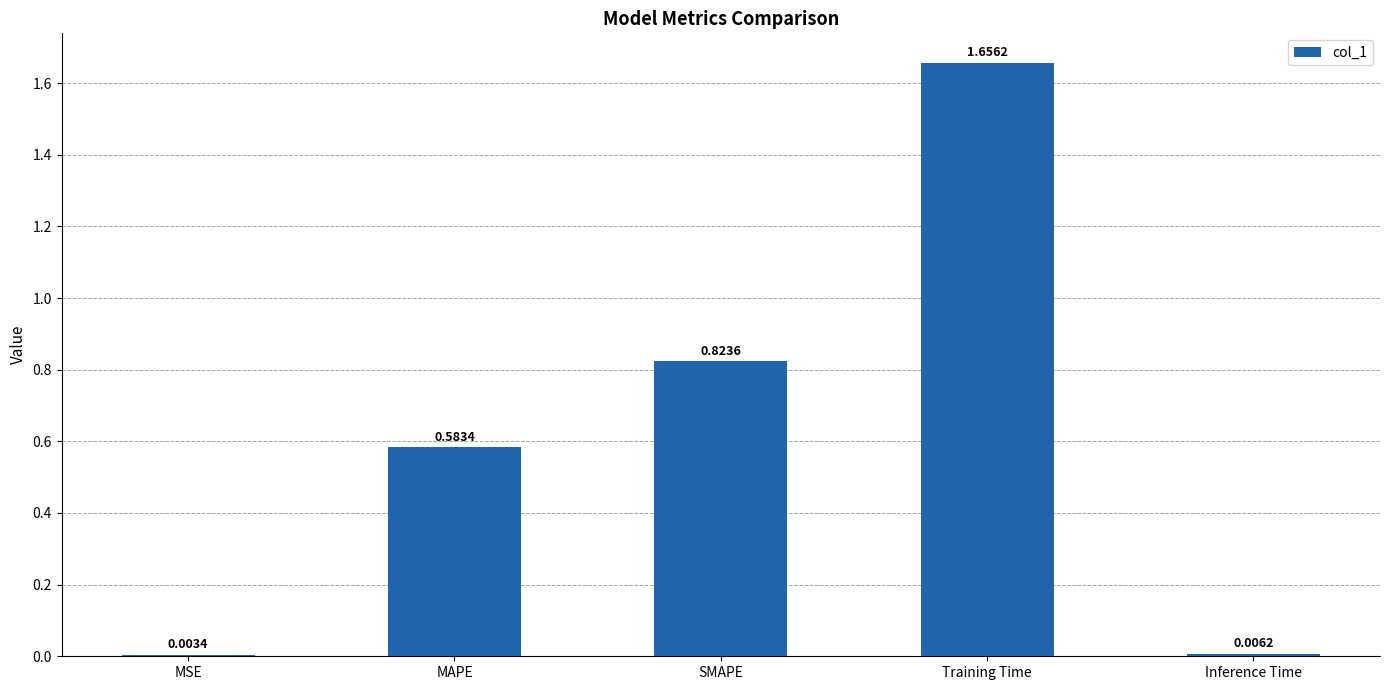

What is the sum of all values?

3.1